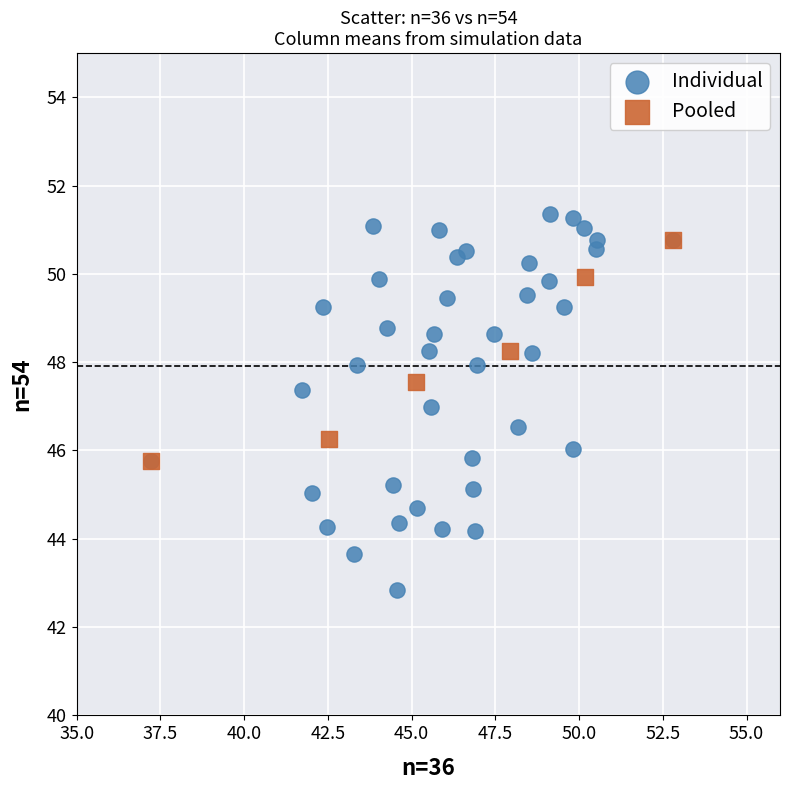

Which series has the widest spread of Y values?

Individual